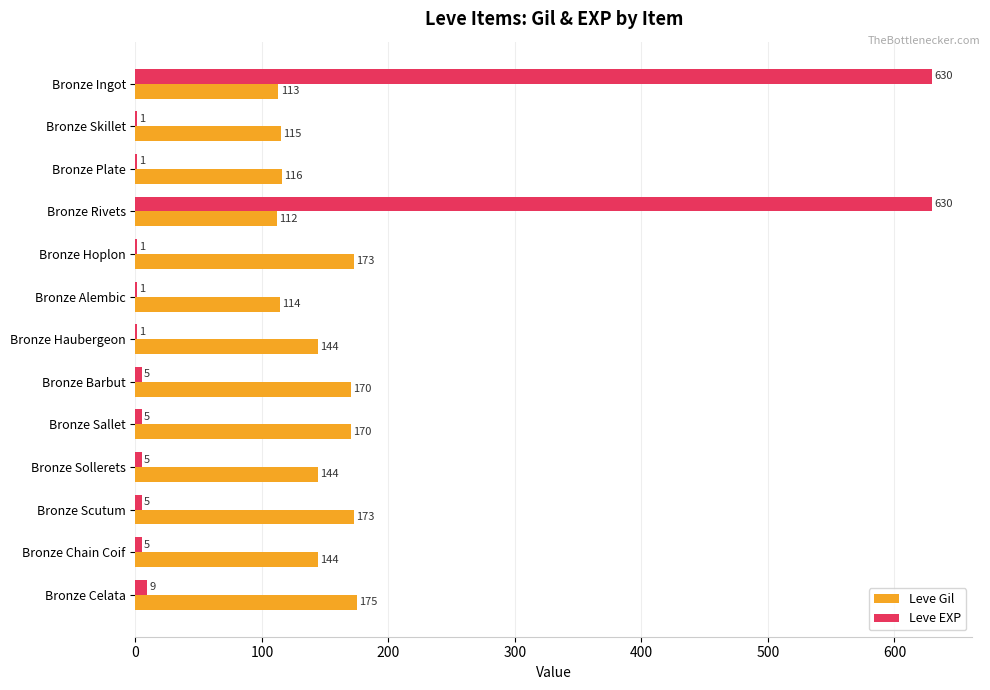

The value of Leve Gil at Bronze Skillet is 115. True or false?

True